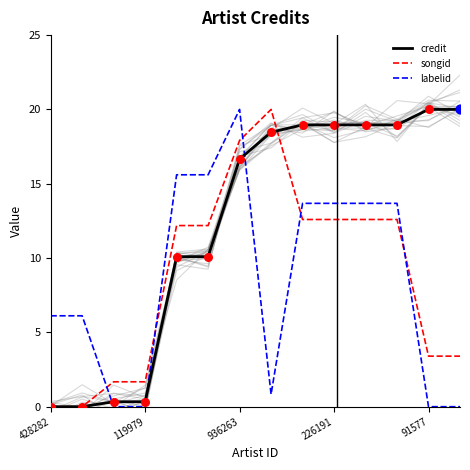

Which series reaches the minimum Y coordinate?

credit